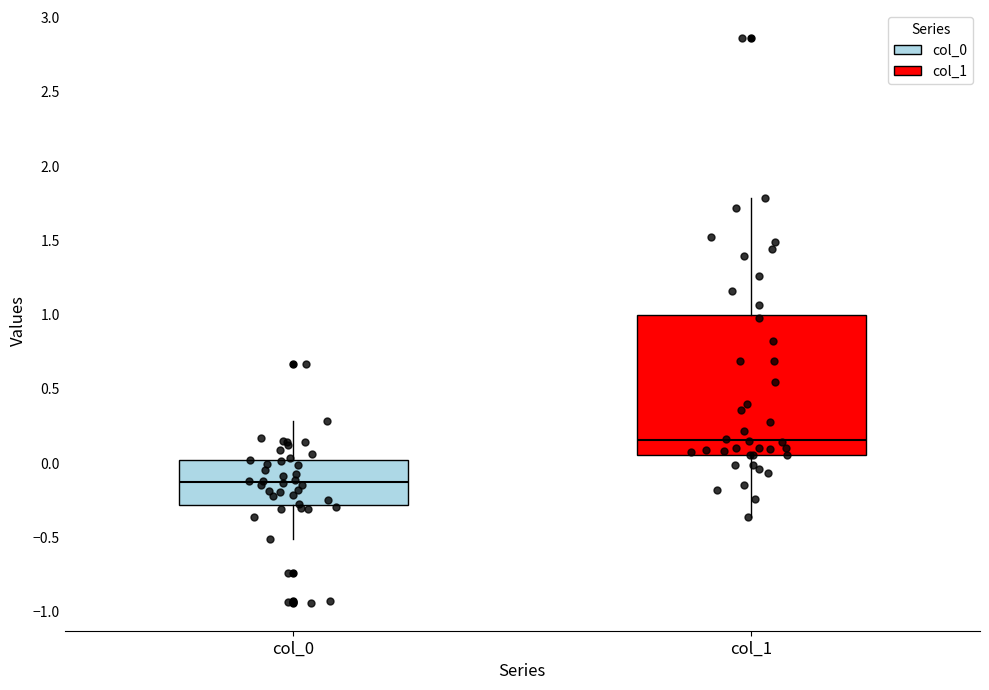

Reading left to right, transcribe this box plot: for each box, give where its median line is, the range the box spans, and where its two whiskers end, as read against the y-axis. The values are not printed on the chart, so give them approximately, as read against the axis.

col_0: median -0.15, box -0.30 to 0.00, whiskers -0.50 to 0.30
col_1: median 0.15, box 0.05 to 1.00, whiskers -0.35 to 1.80